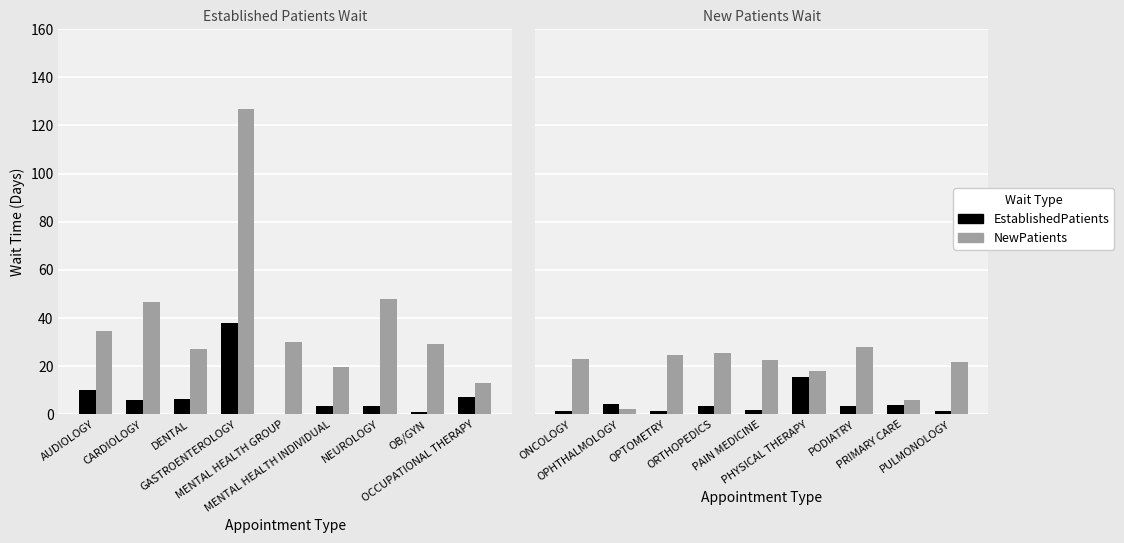

At OPTOMETRY, list the series in order from smallest to largest.

EstablishedPatients, NewPatients